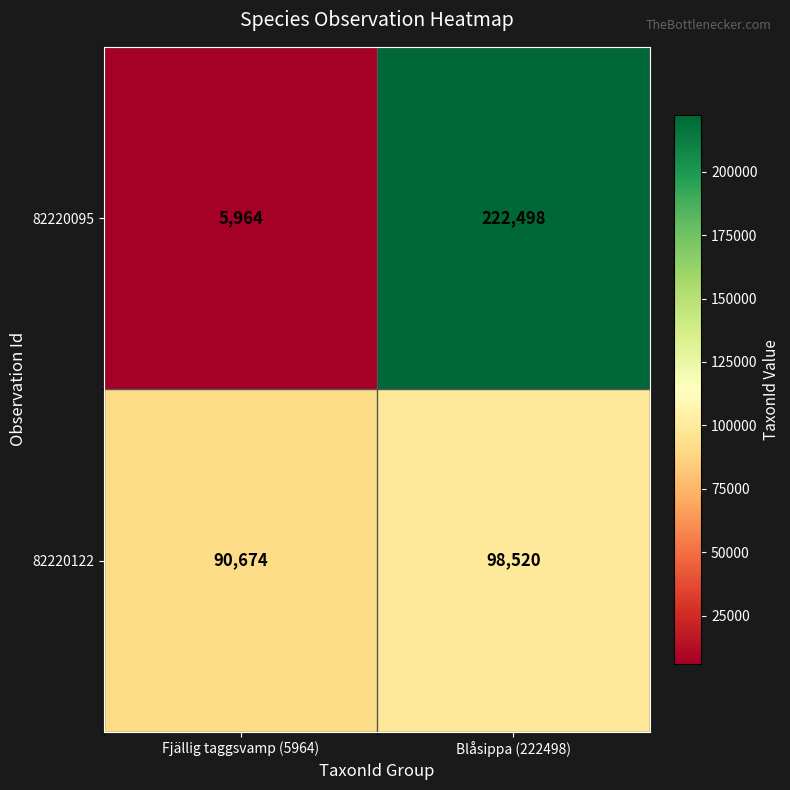

At which category is the sum across all series the highest?

Blåsippa (222498)